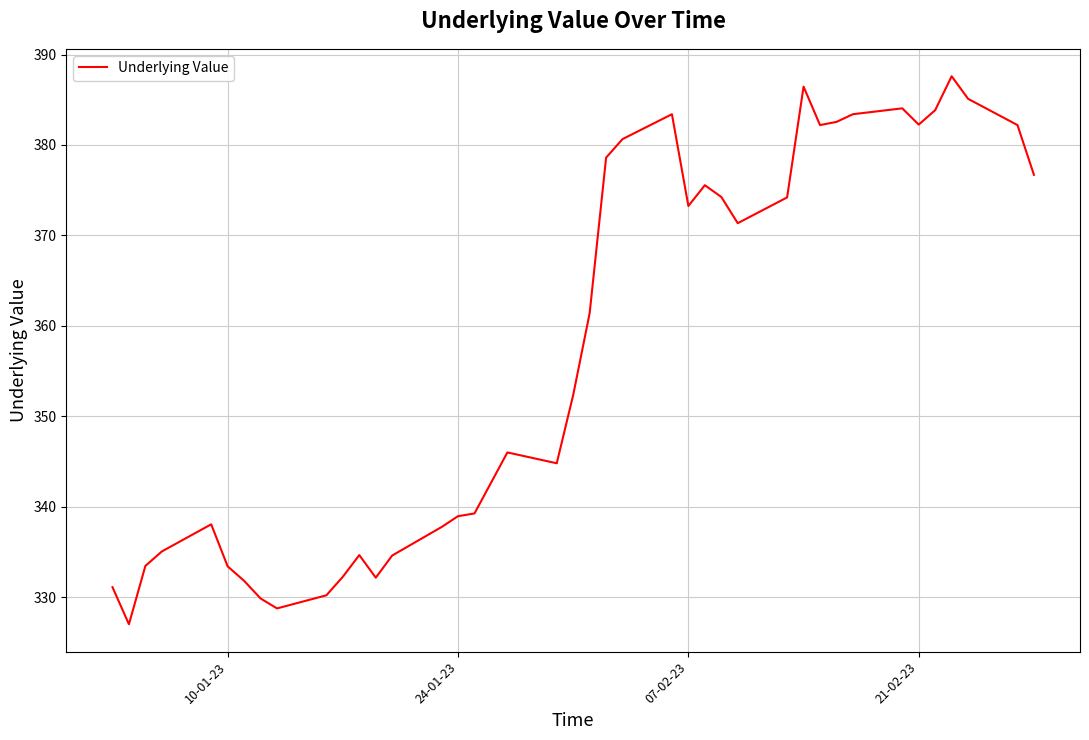

What is the smallest value displayed?

327.0